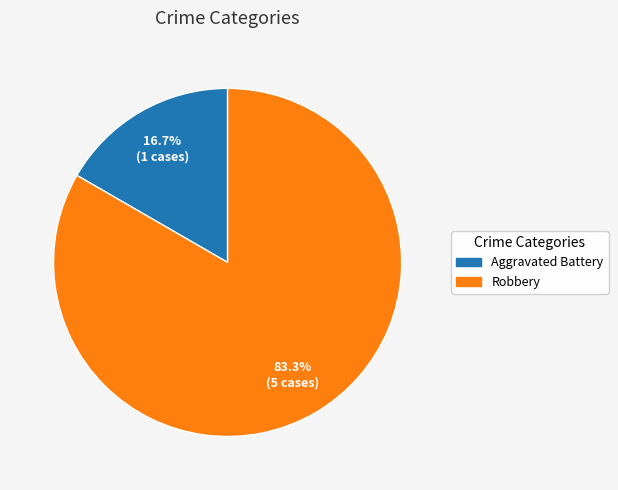

Approximately how many times larger is the value at Aggravated Battery compared to Robbery?

0.2